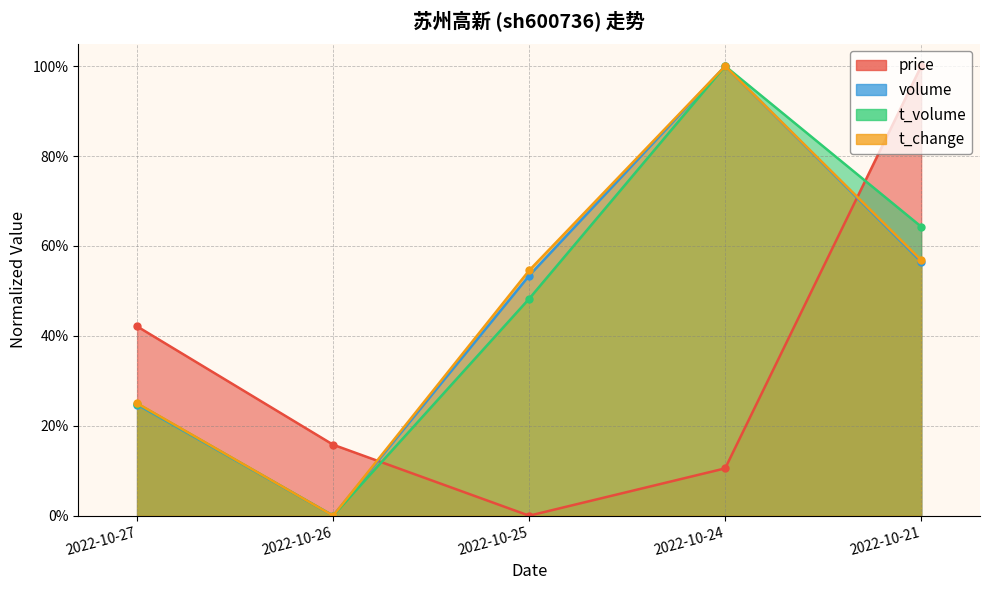

What value does the t_change series have at 2022-10-24?

1.0